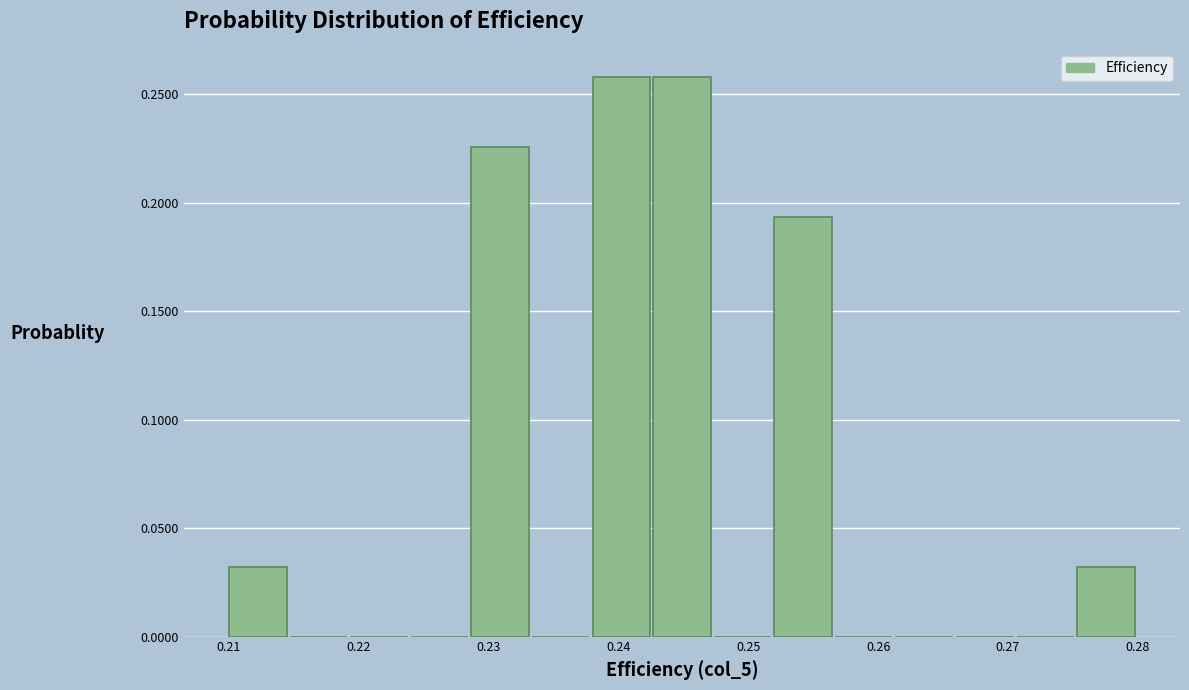

Reading left to right, list every bar in this chart as the range it spans on the x-axis followed by its height. Neither the bar edges nor the heights are printed on the chart, so give them approximately, as read against the axes.

0.210 to 0.215: 0.030
0.215 to 0.219: 0
0.219 to 0.224: 0
0.224 to 0.229: 0
0.229 to 0.233: 0.225
0.233 to 0.238: 0
0.238 to 0.243: 0.260
0.243 to 0.247: 0.260
0.247 to 0.252: 0
0.252 to 0.257: 0.195
0.257 to 0.261: 0
0.261 to 0.266: 0
0.266 to 0.271: 0
0.271 to 0.275: 0
0.275 to 0.280: 0.030